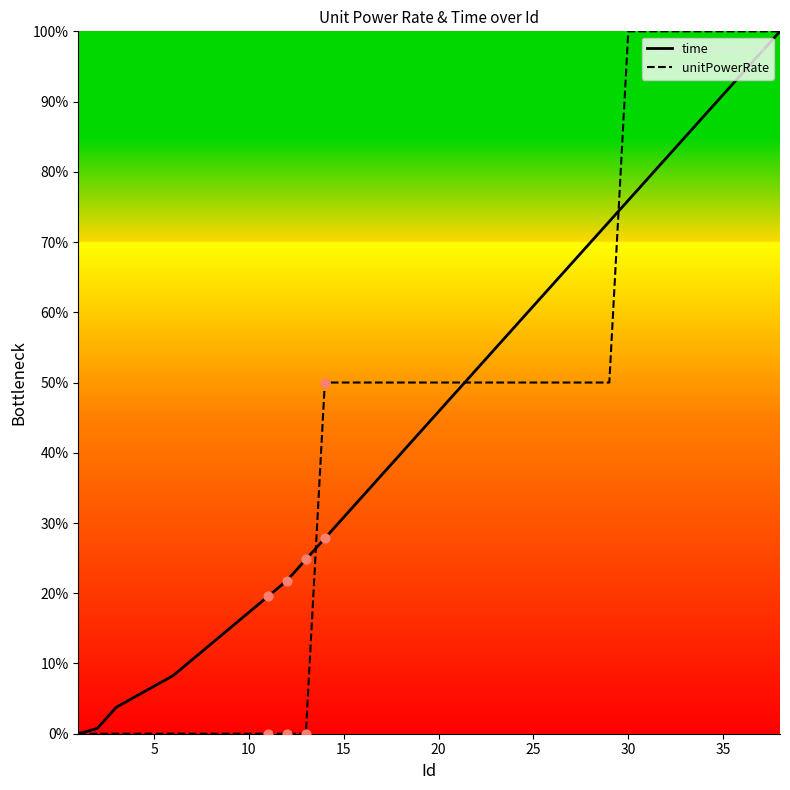

What is the maximum value for unitPowerRate?

100.0